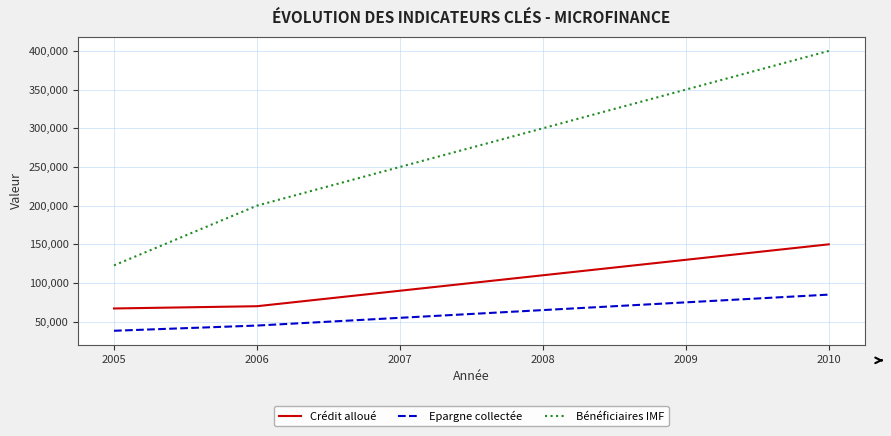

Which series has the largest total across all categories?

Bénéficiaires IMF